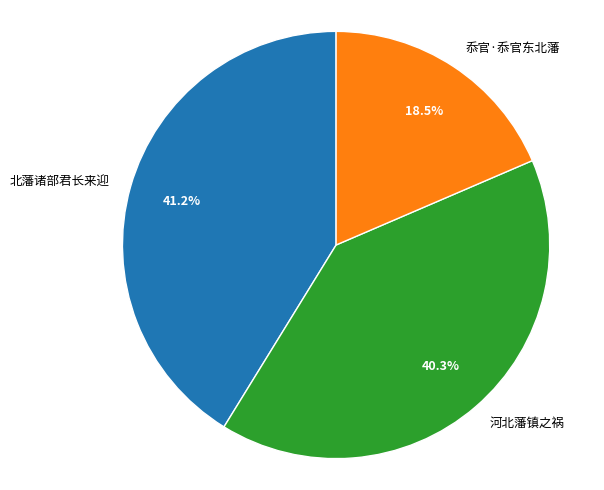

Does any single category account for the majority?

No